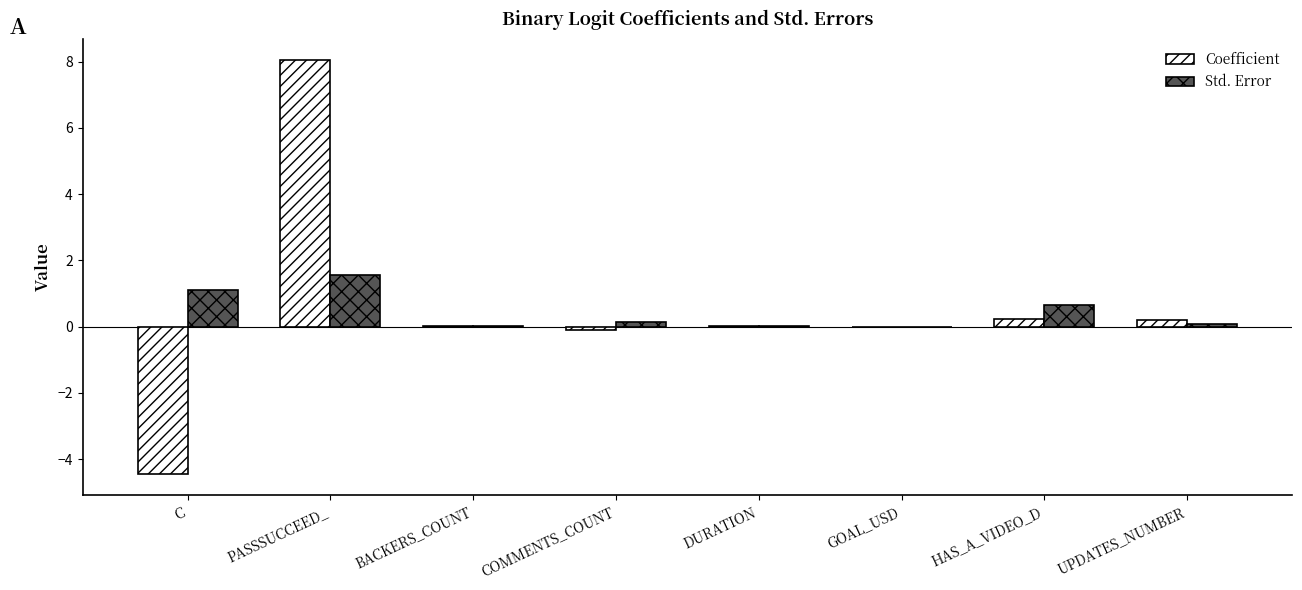

Which category has the highest value in the Coefficient series?

PASSSUCCEED_